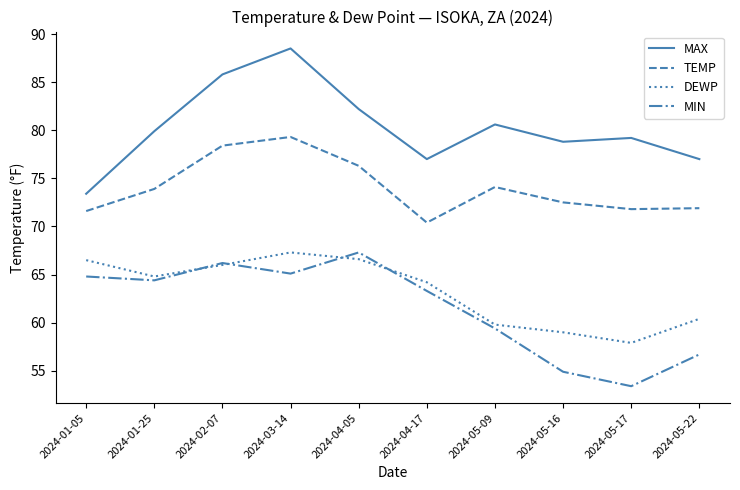

Is it true that TEMP equals 135.3 at 2024-03-14?

False